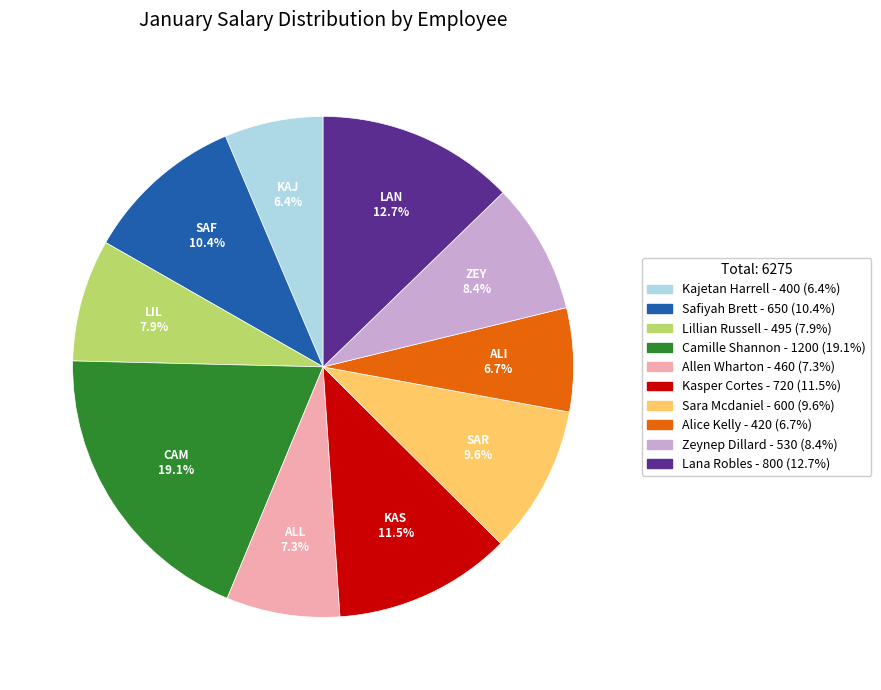

True or false: Sara Mcdaniel accounts for 3% of the total.

False